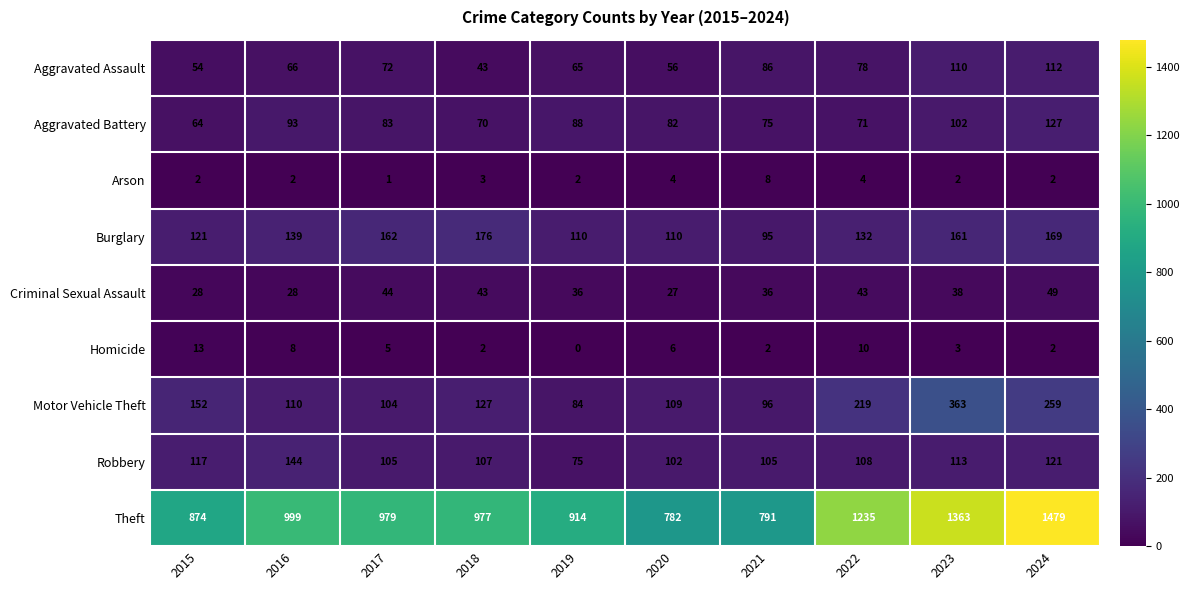

Rank the series at 2020 from highest to lowest value.

Theft, Burglary, Motor Vehicle Theft, Robbery, Aggravated Battery, Aggravated Assault, Criminal Sexual Assault, Homicide, Arson